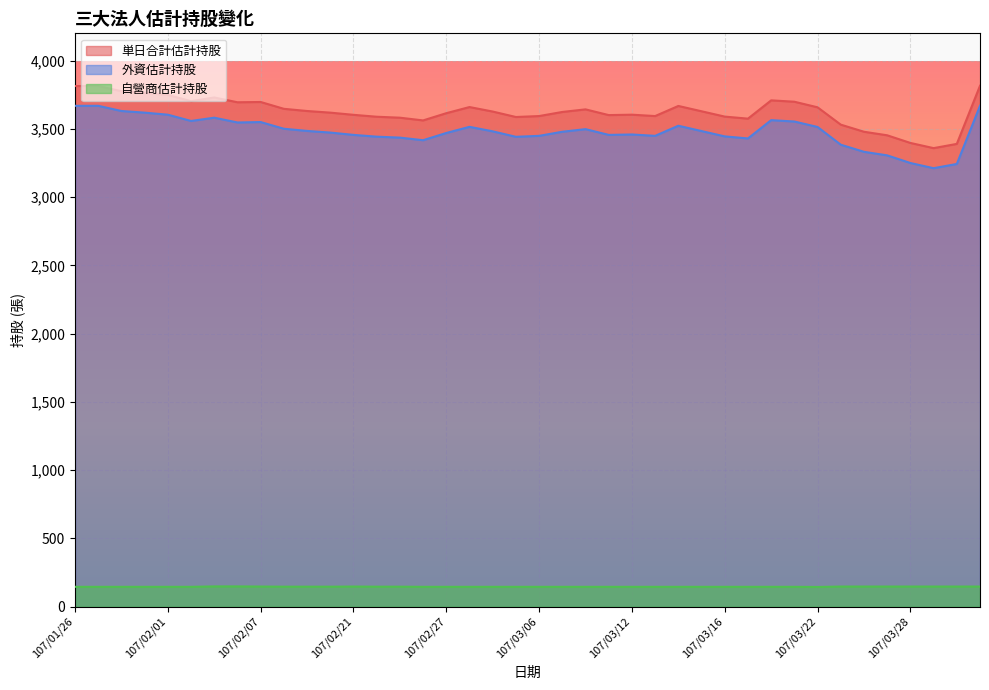

What position from the left is 107/01/31?

4